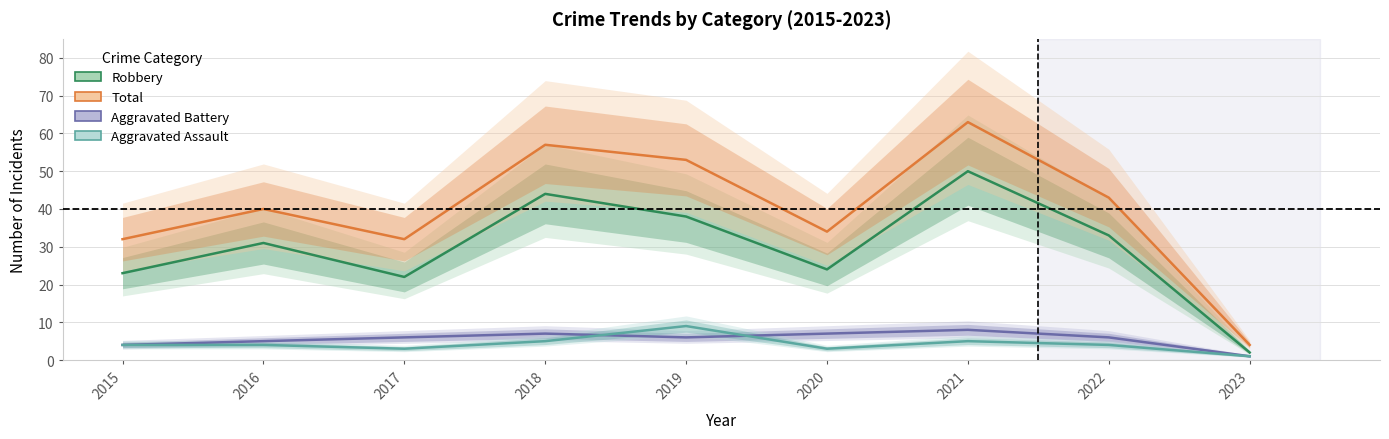

How many values in the Aggravated Assault series are below 4?

3